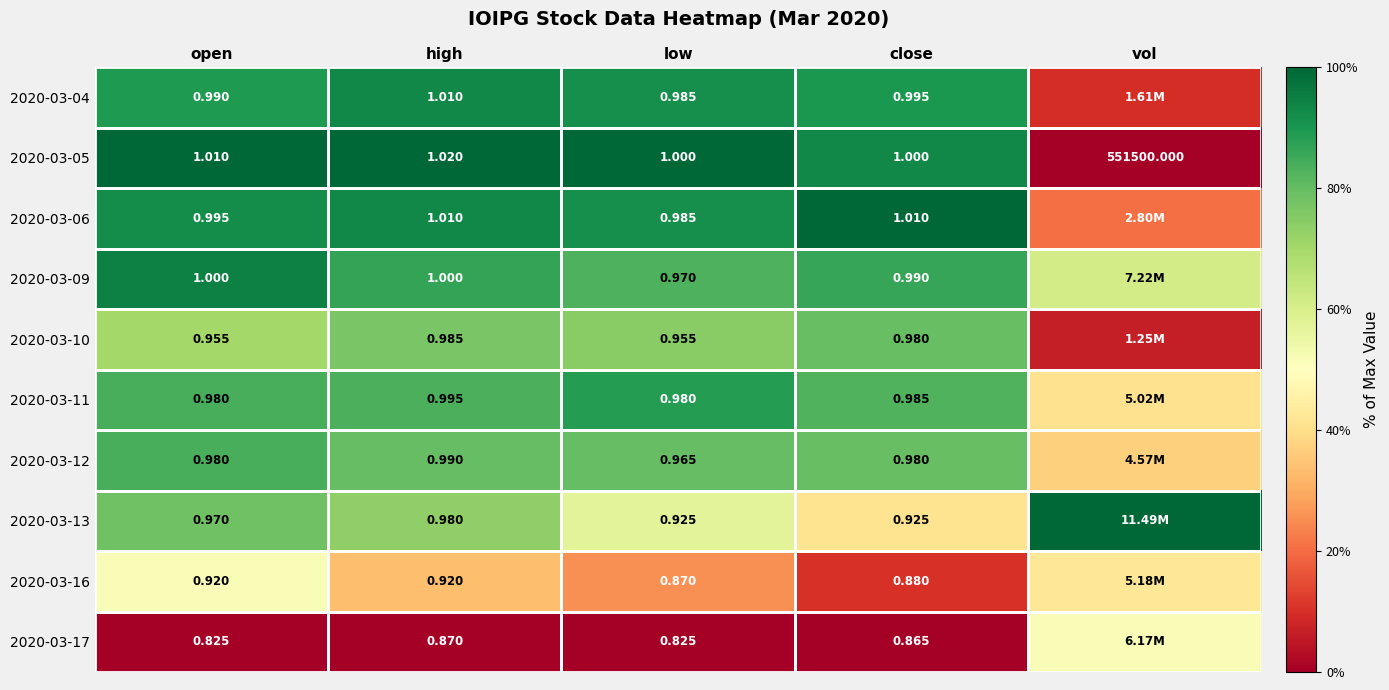

Is the value of 2020-03-06 at high greater than the value of 2020-03-05 at close?

Yes